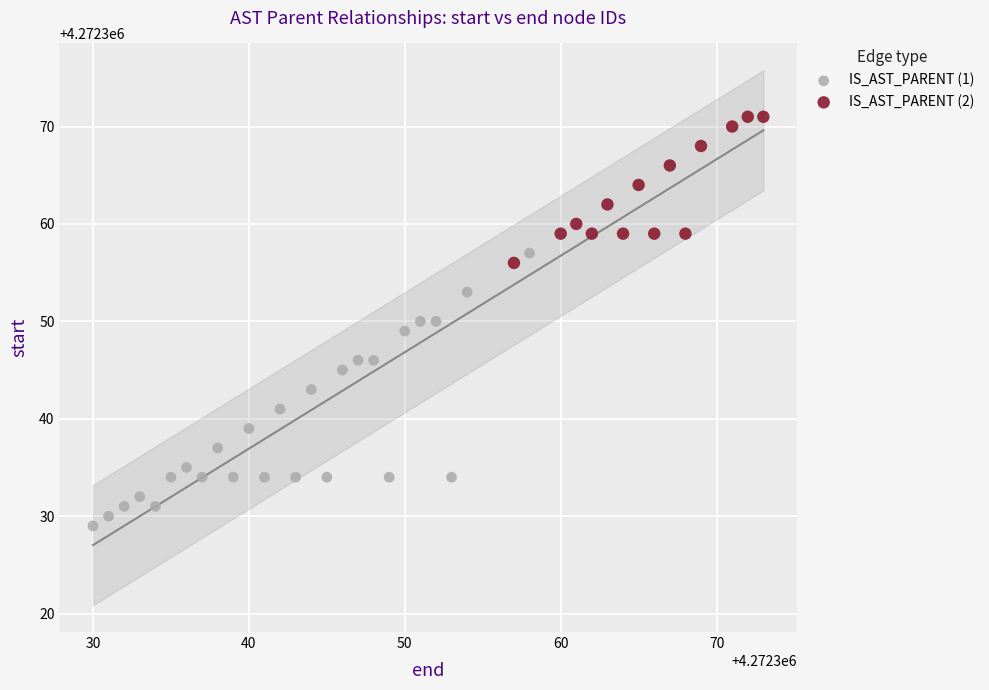

Which series reaches the minimum Y coordinate?

IS_AST_PARENT (1)